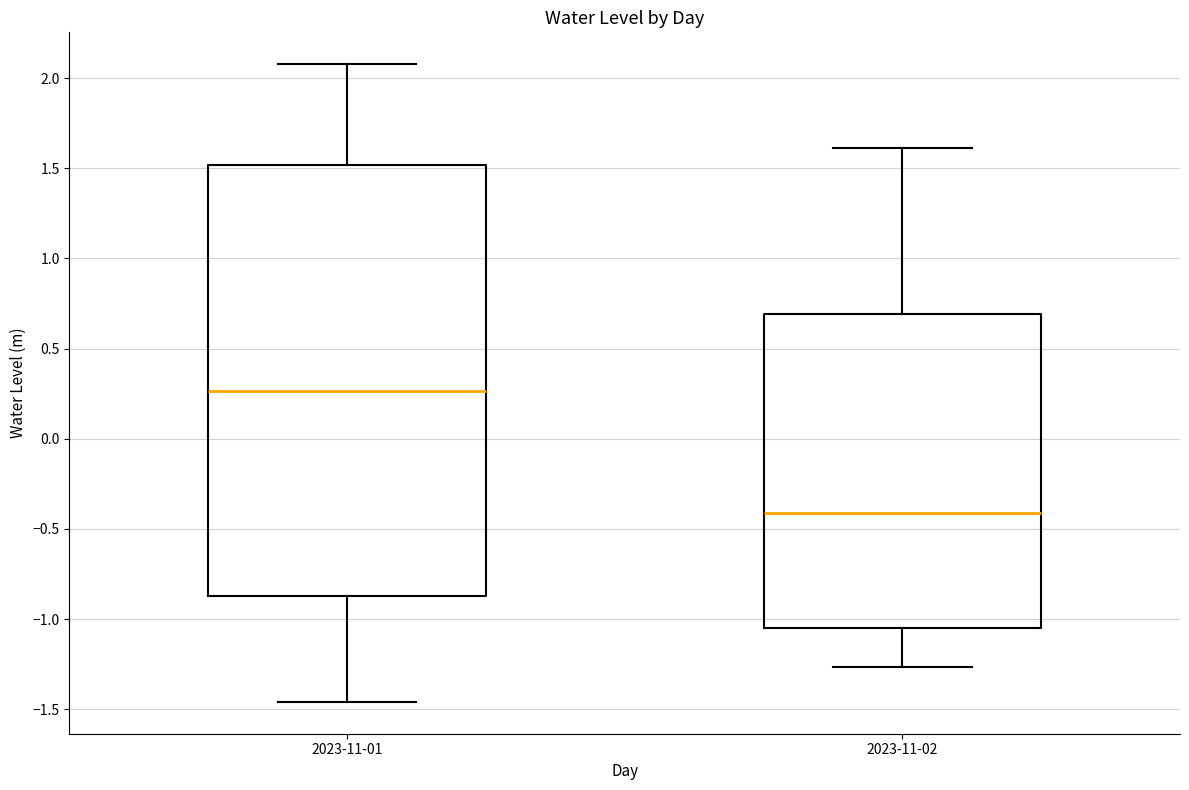

Reading left to right, read every box against the y-axis: the position of its median line, the range the box covers, and the ends of its whiskers. The values are not printed on the chart, so give them approximately, as read against the axis.

2023-11-01: median 0.25, box -0.85 to 1.50, whiskers -1.45 to 2.10
2023-11-02: median -0.40, box -1.05 to 0.70, whiskers -1.25 to 1.60